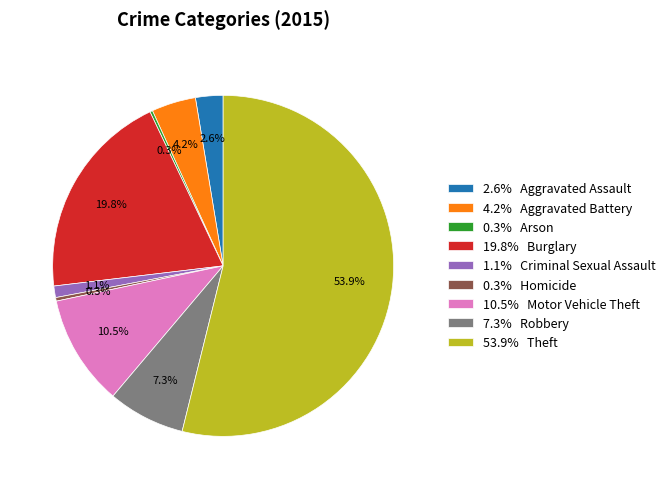

Which has a higher value, 7.3% Robbery or 2.6% Aggravated Assault?

7.3% Robbery